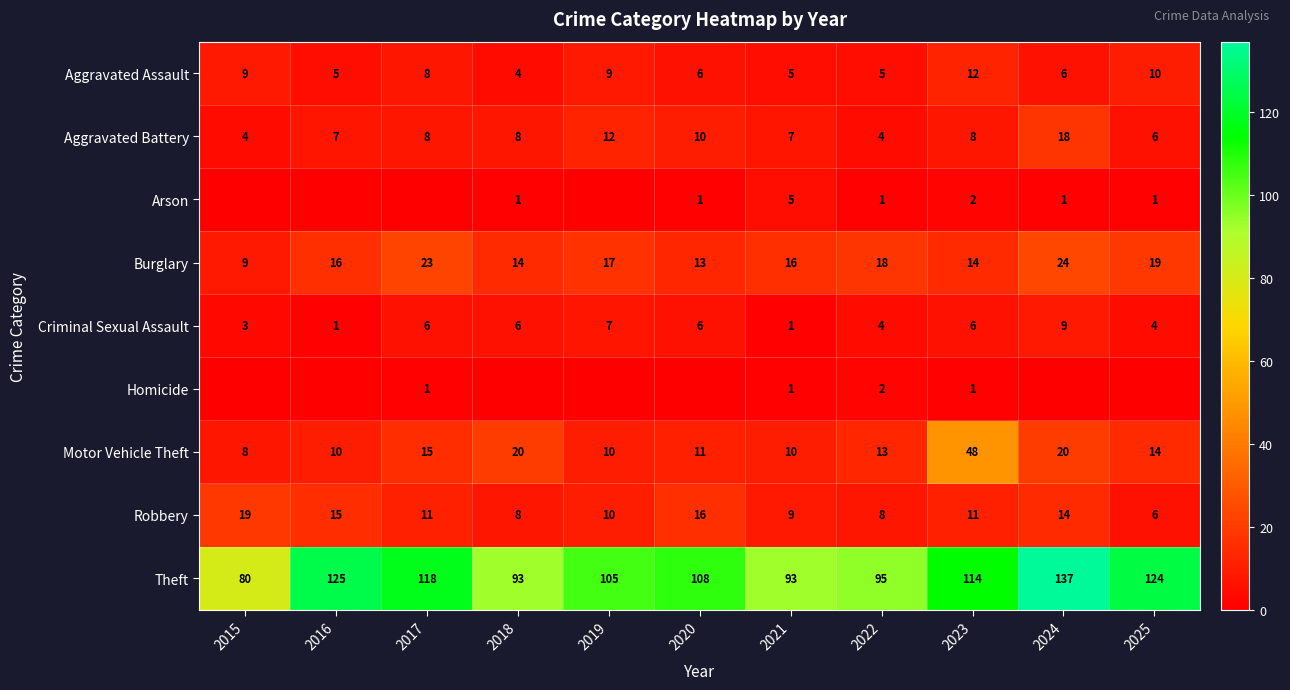

Is it true that Robbery equals 16 at 2021?

False